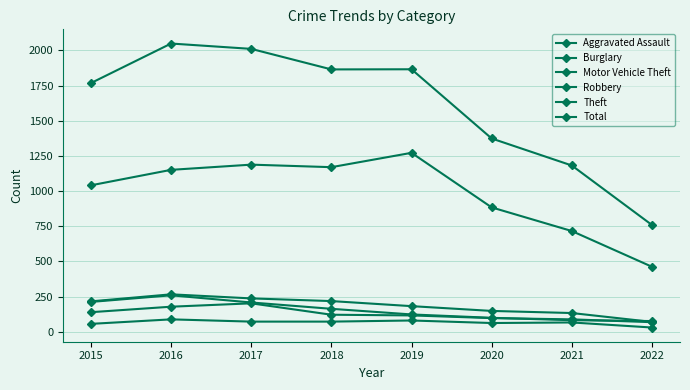

Where does the Robbery series first go above 121?

2015